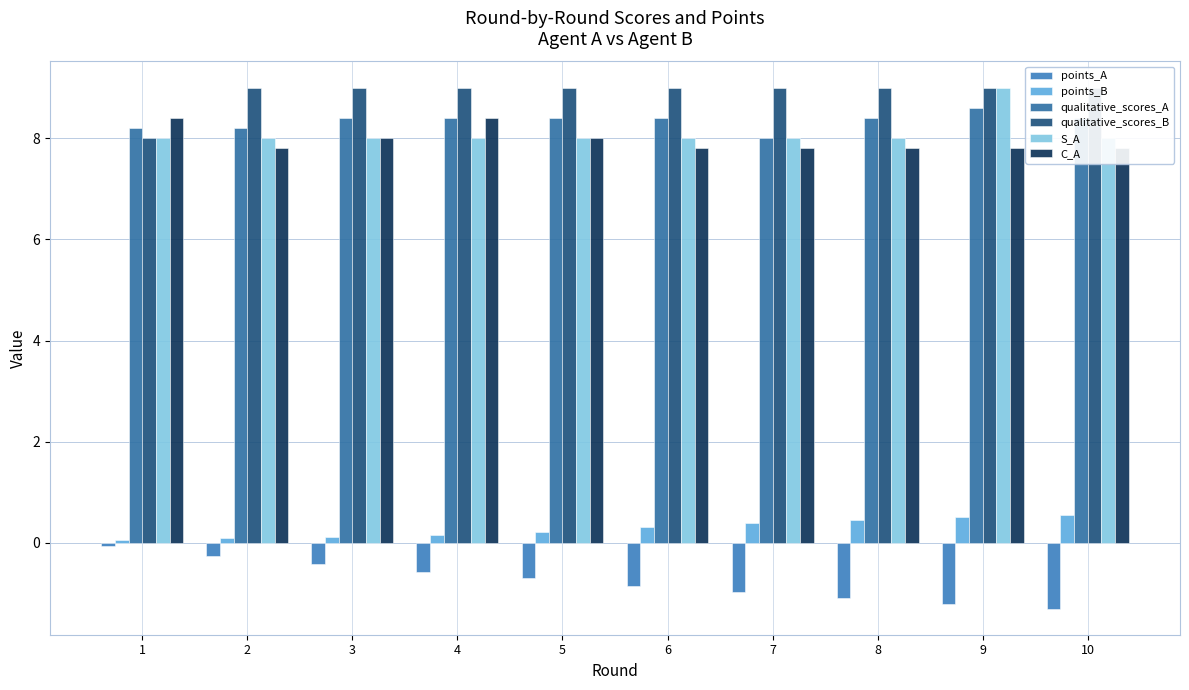

Reading left to right, transcribe all the data shown in this chart.

points_A: 1=-0.1	2=-0.2	3=-0.4	4=-0.6	5=-0.7	6=-0.8	7=-1.0	8=-1.1	9=-1.2	10=-1.3
points_B: 1=0.1	2=0.1	3=0.1	4=0.2	5=0.2	6=0.3	7=0.4	8=0.4	9=0.5	10=0.6
qualitative_scores_A: 1=8.2	2=8.2	3=8.4	4=8.4	5=8.4	6=8.4	7=8.0	8=8.4	9=8.6	10=8.4
qualitative_scores_B: 1=8.0	2=9.0	3=9.0	4=9.0	5=9.0	6=9.0	7=9.0	8=9.0	9=9.0	10=9.0
S_A: 1=8.0	2=8.0	3=8.0	4=8.0	5=8.0	6=8.0	7=8.0	8=8.0	9=9.0	10=8.0
C_A: 1=8.4	2=7.8	3=8.0	4=8.4	5=8.0	6=7.8	7=7.8	8=7.8	9=7.8	10=7.8